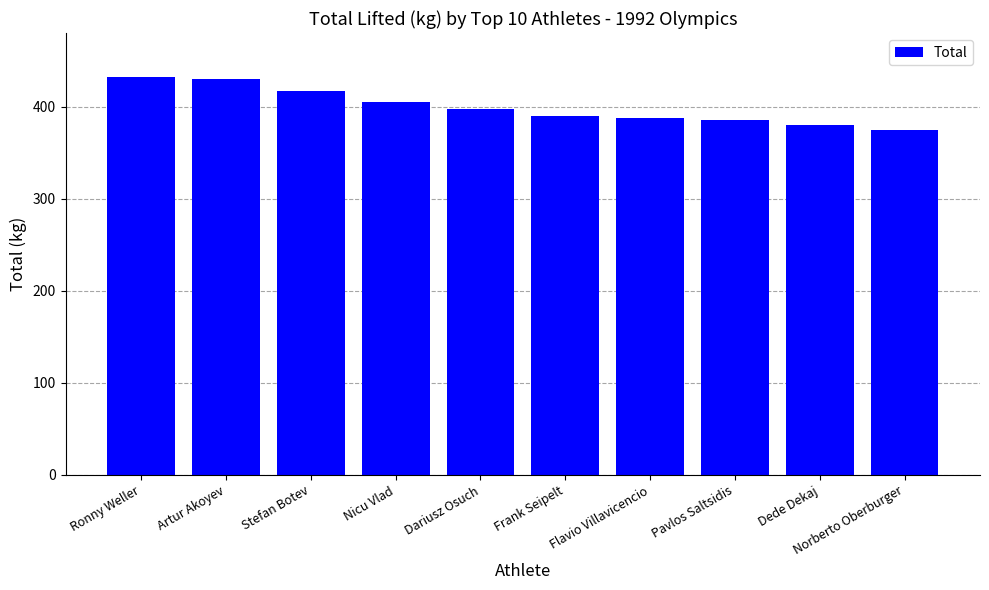

How many bars are there in total?

10